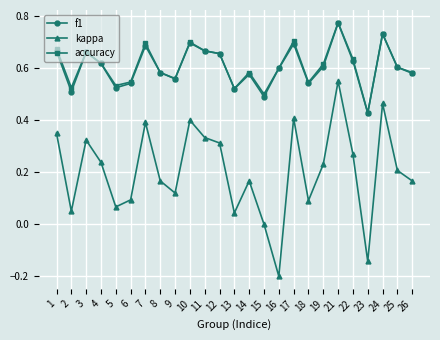

At which category is the sum across all series the highest?

21